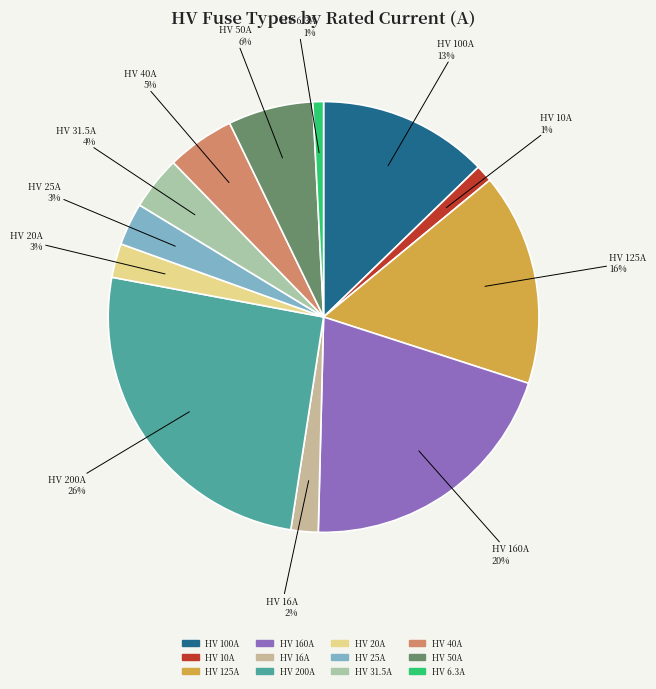

Is the sum of HV 50A and HV 40A greater than half?

No